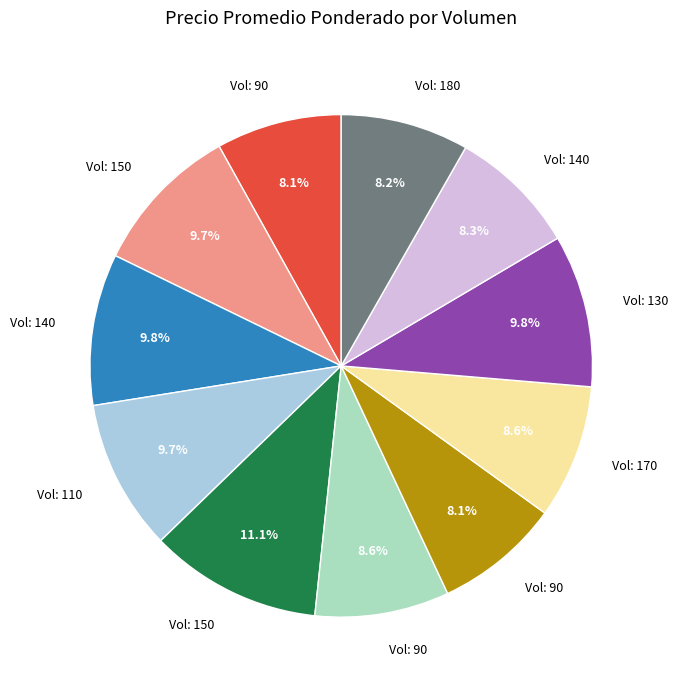

How many slices are in this pie chart?

11